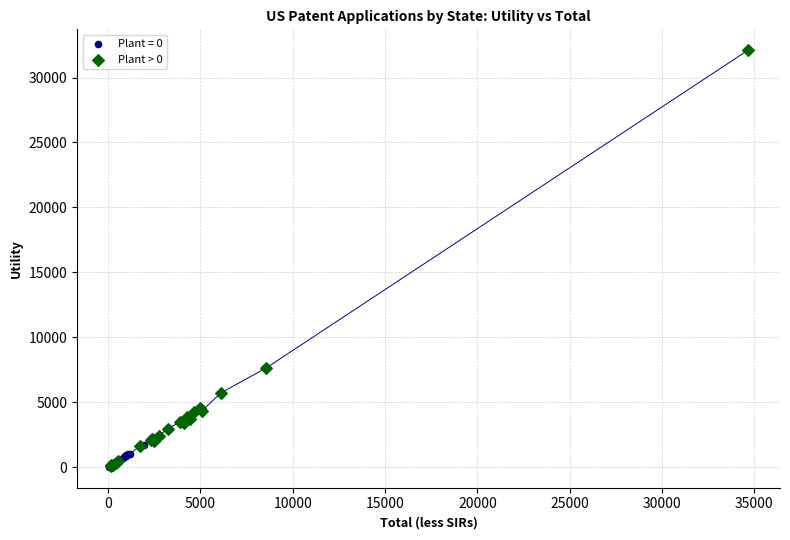

Which series contains the highest Y value?

Plant > 0